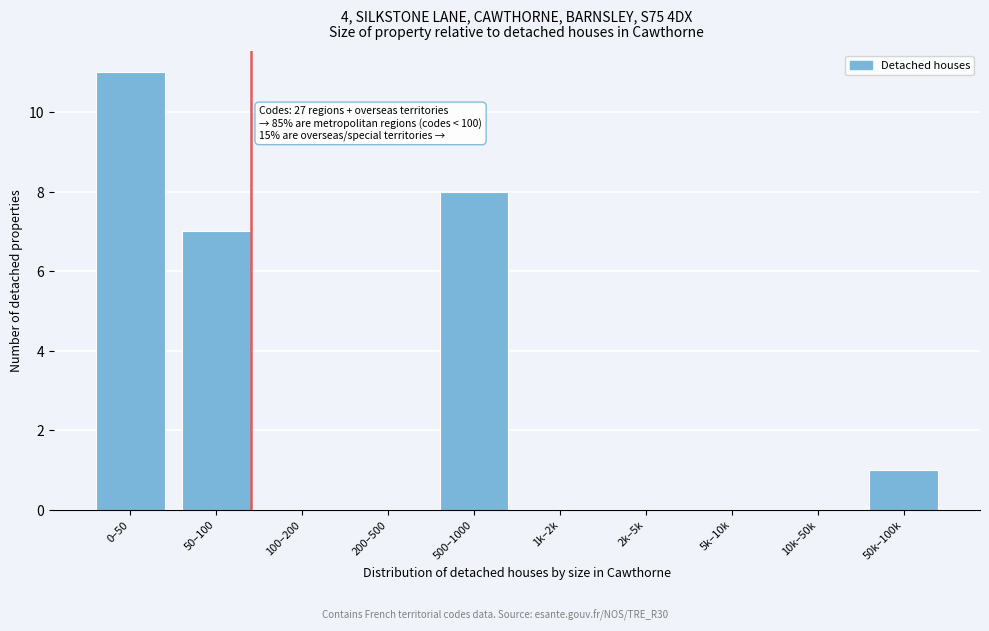

Reading left to right, what are all the values shown in this chart?

0–50=11	50–100=7	100–200=0	200–500=0	500–1000=8	1k–2k=0	2k–5k=0	5k–10k=0	10k–50k=0	50k–100k=1